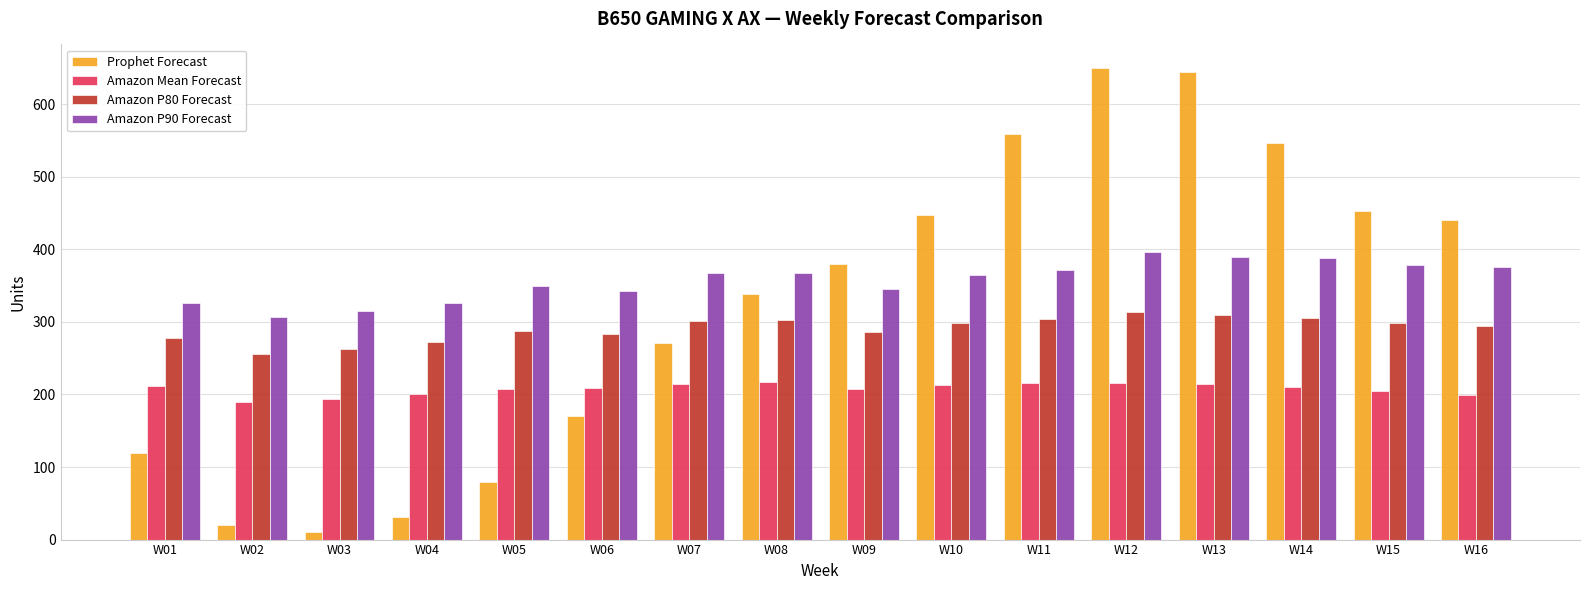

What is the value of the Amazon P90 Forecast bar at the 15th from the left?

379